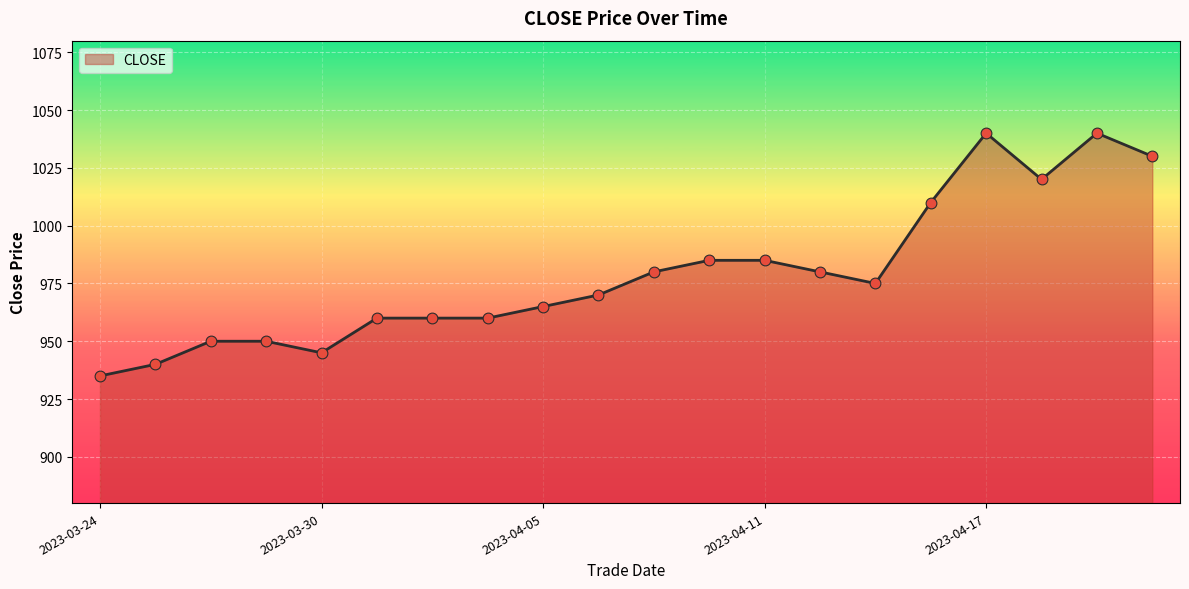

What is the smallest value displayed?

935